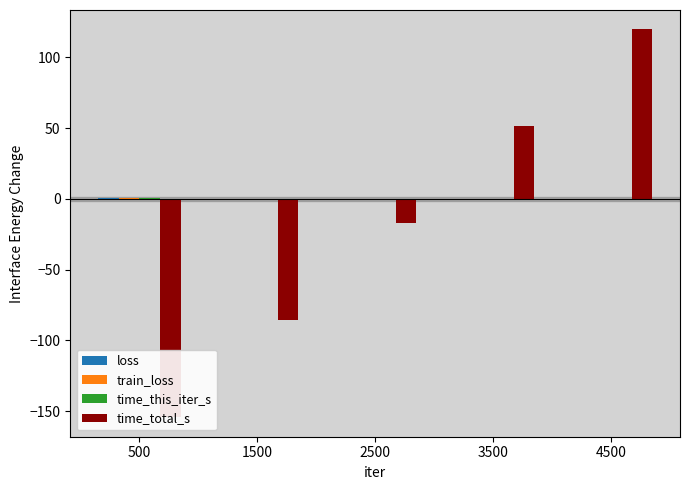

What is the approximate value of time_total_s at 1500?

-85.8